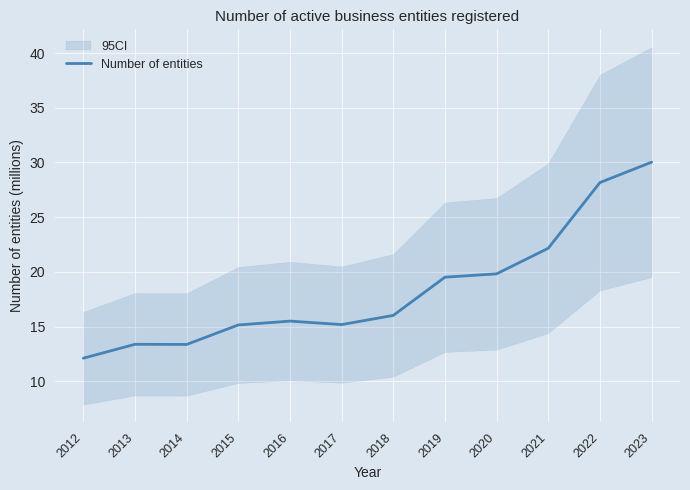

Which category has the highest value in the Number of entities series?

2023